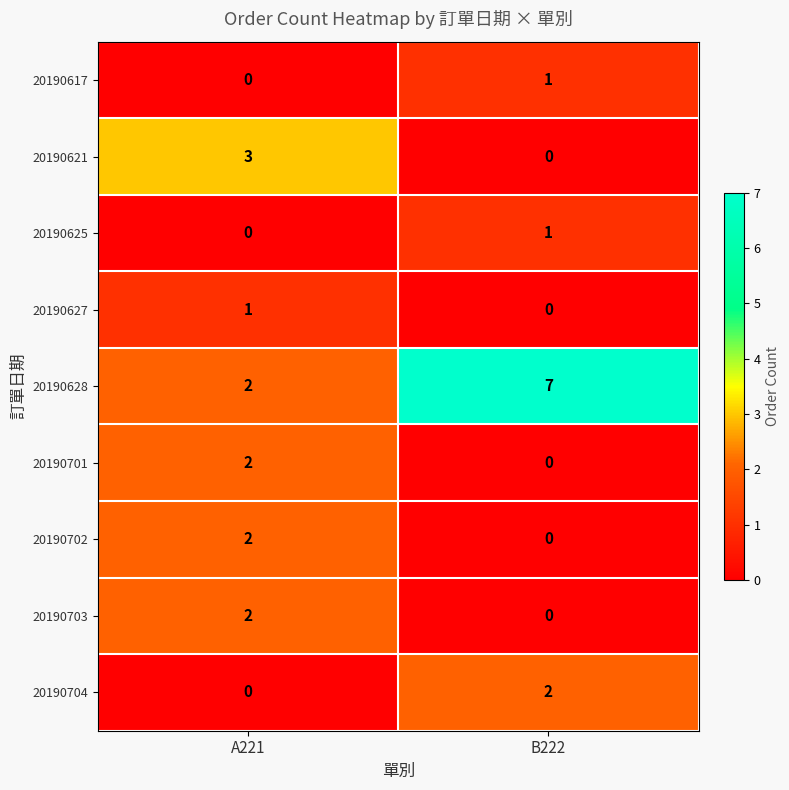

Which category has the highest value across all series?

B222